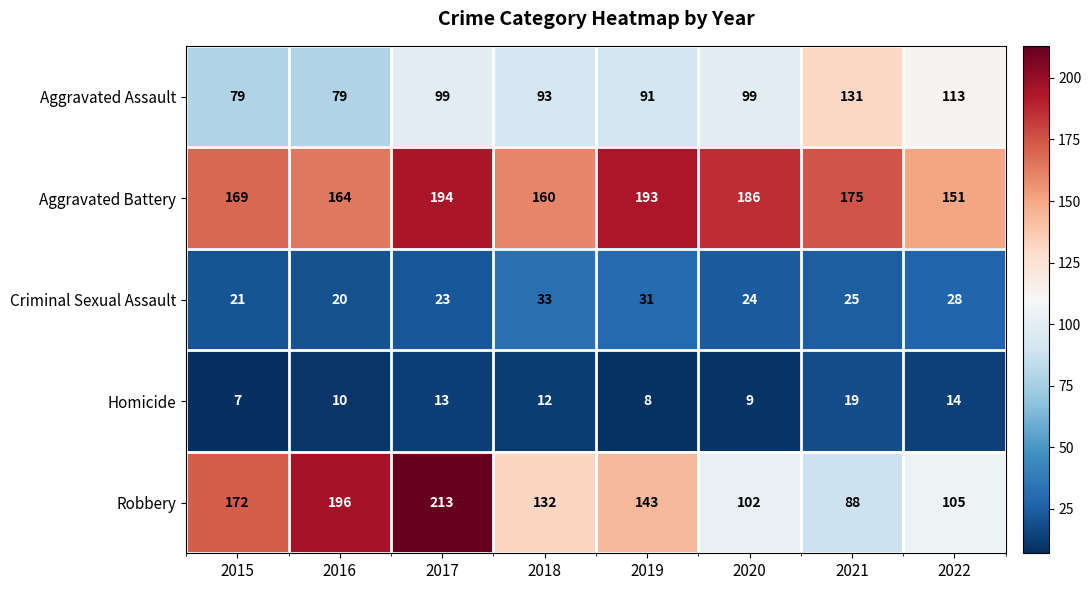

At which label does Aggravated Battery first exceed 175?

2017